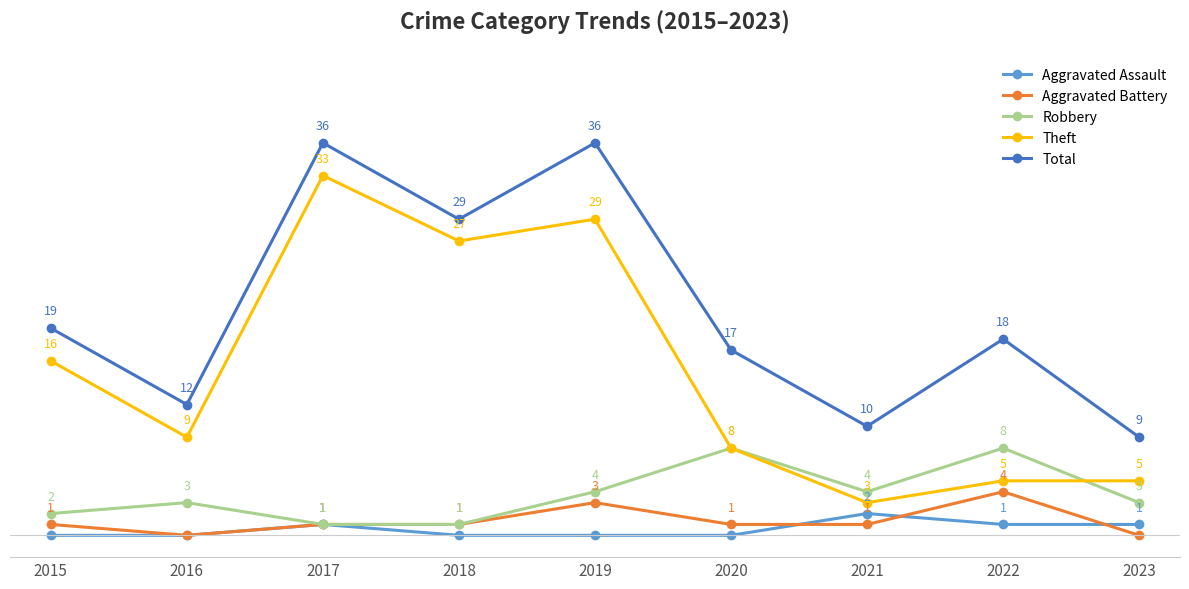

Is the value of Total at 2020 greater than the value of Aggravated Assault at 2019?

Yes